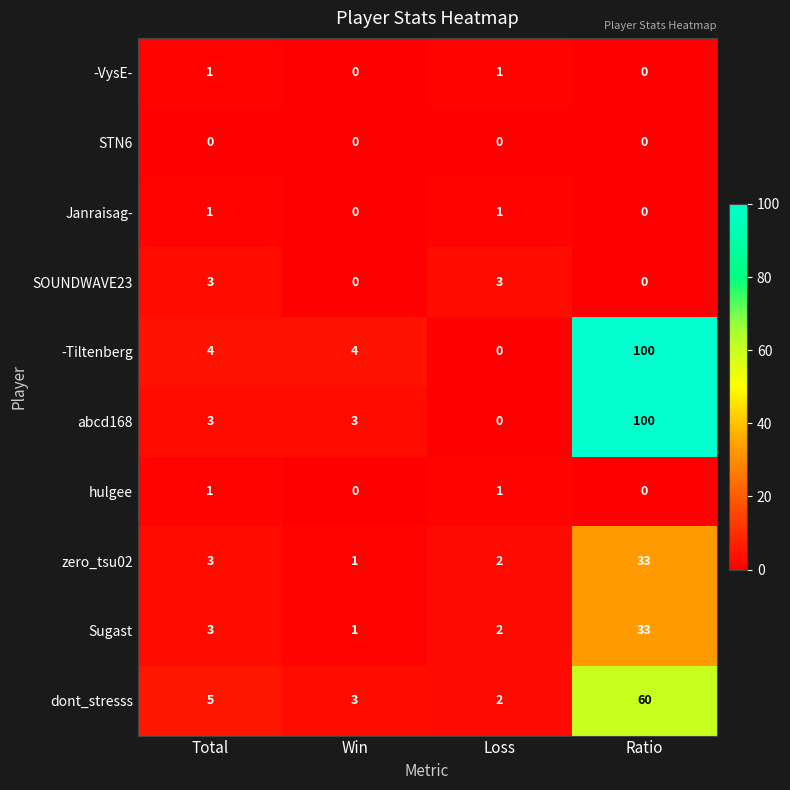

True or false: SOUNDWAVE23 has a value of 4 at Total.

False